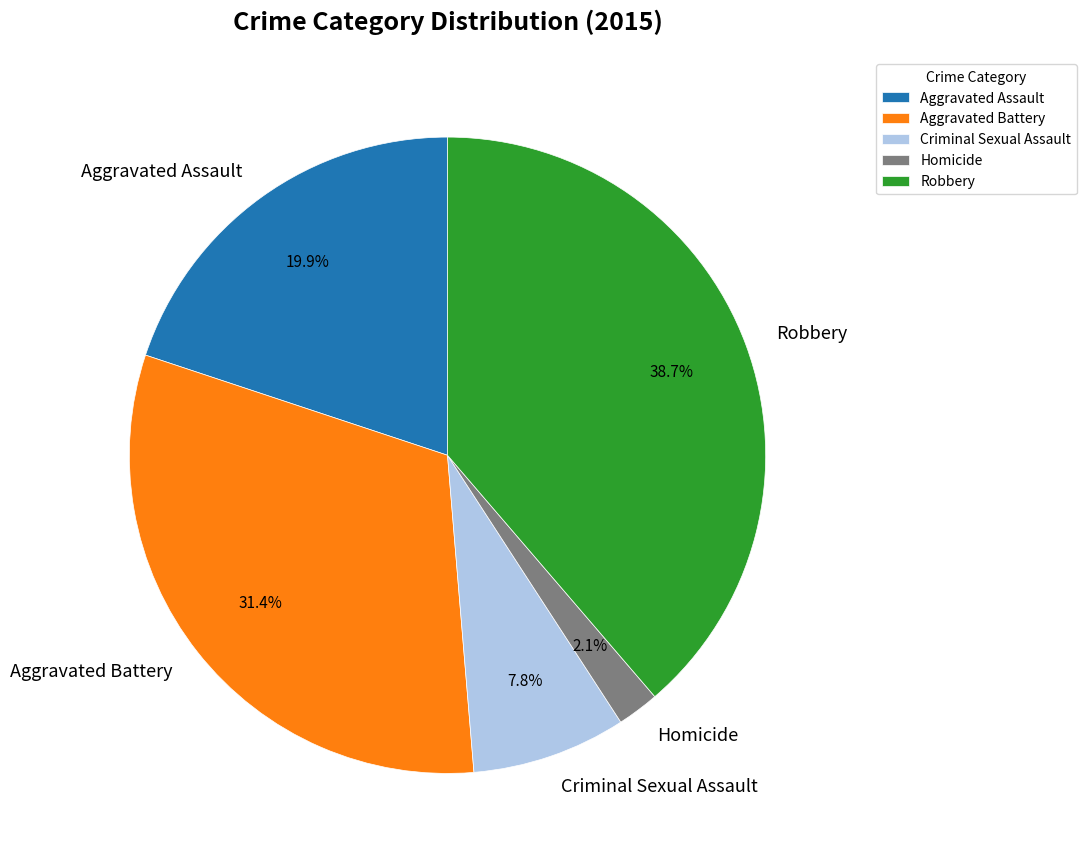

True or false: Aggravated Battery accounts for 31% of the total.

True